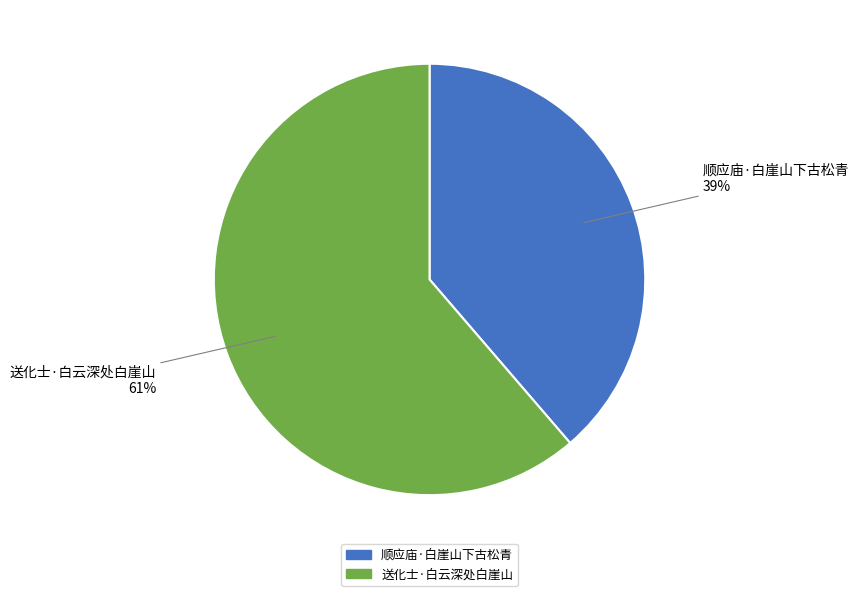

Which has a higher value, 送化士·白云深处白崖山 or 顺应庙·白崖山下古松青?

送化士·白云深处白崖山